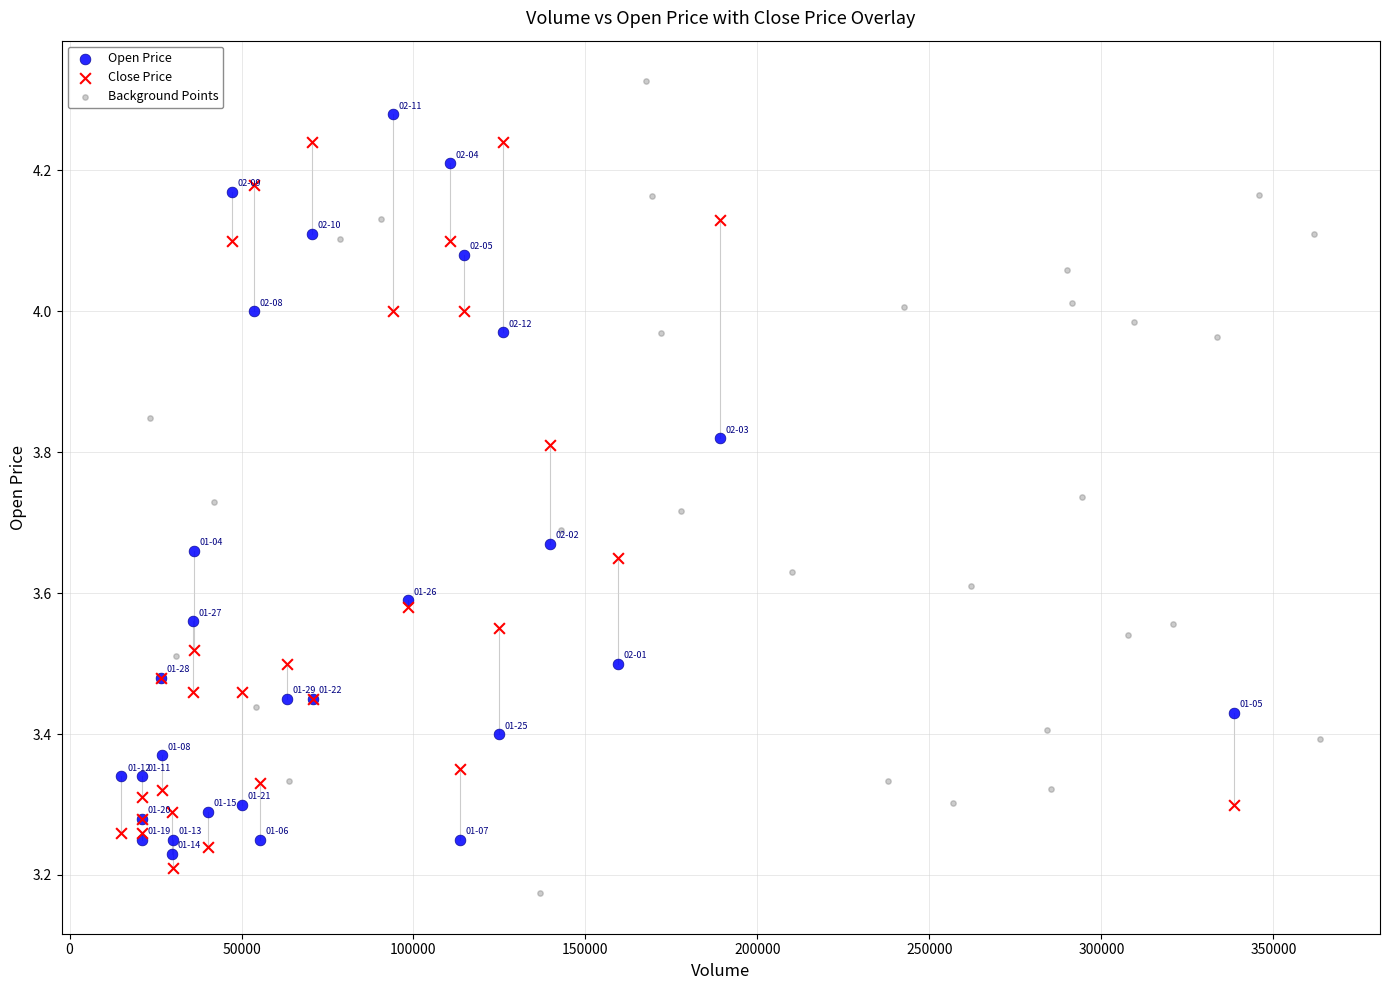

Which series has the widest spread of Y values?

Background Points